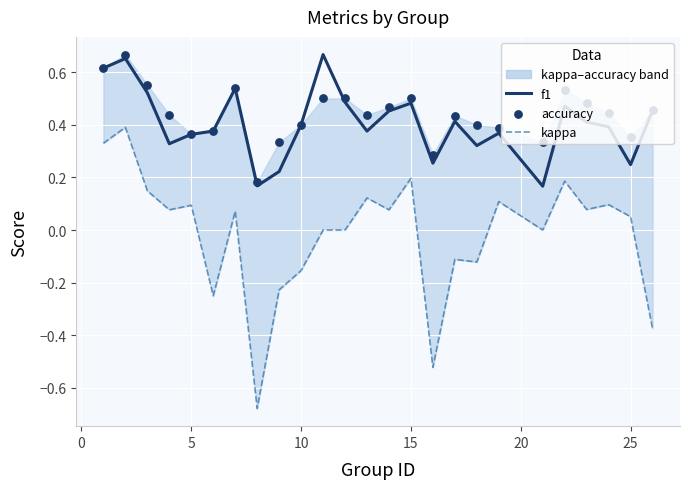

What are all the series names shown in the legend?

f1, kappa, accuracy